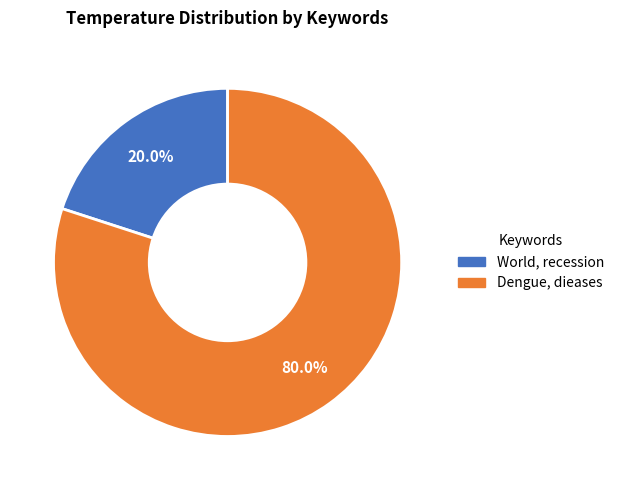

Rank the categories by value from lowest to highest.

World, recession, Dengue, dieases